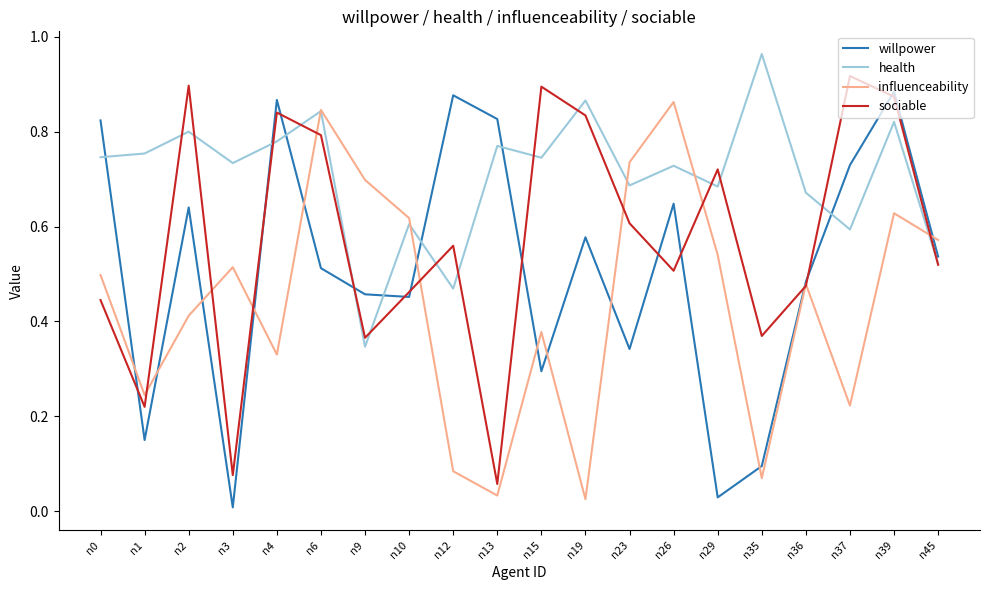

How many lines are shown in the chart?

4